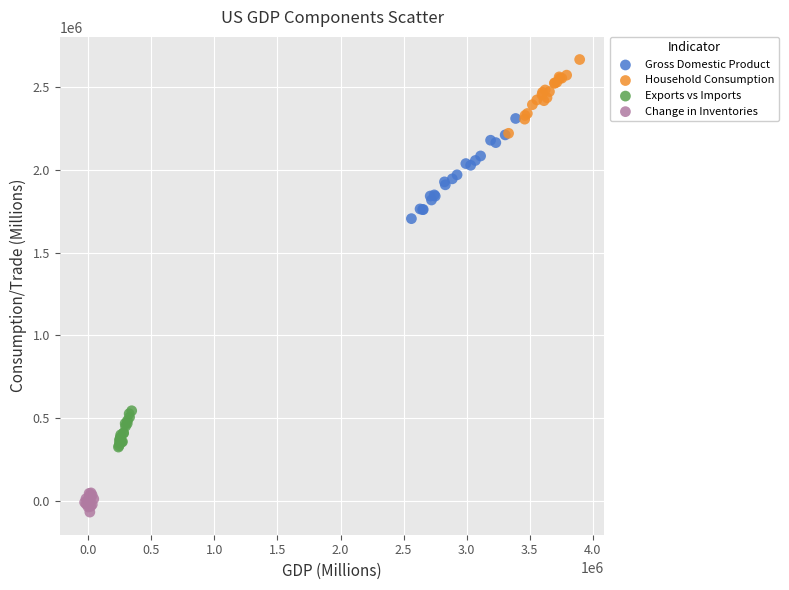

What are all the series names shown in the legend?

Gross Domestic Product, Household Consumption, Exports vs Imports, Change in Inventories